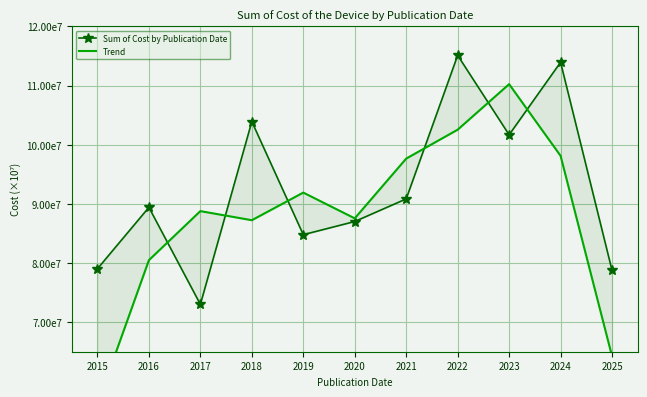

Reading left to right, list all the values displayed in this chart.

Sum of Cost by Publication Date: 79027580.0	89409724.0	73003424.0	103915816.0	84790612.0	87017968.0	90842744.0	115111668.0	101679856.0	113941496.0	78747740.0
Trend: 56145768.0	80480242.7	88776321.3	87236617.3	91908132.0	87550441.3	97657460.0	102544756.0	110244340.0	98123030.7	64229745.3